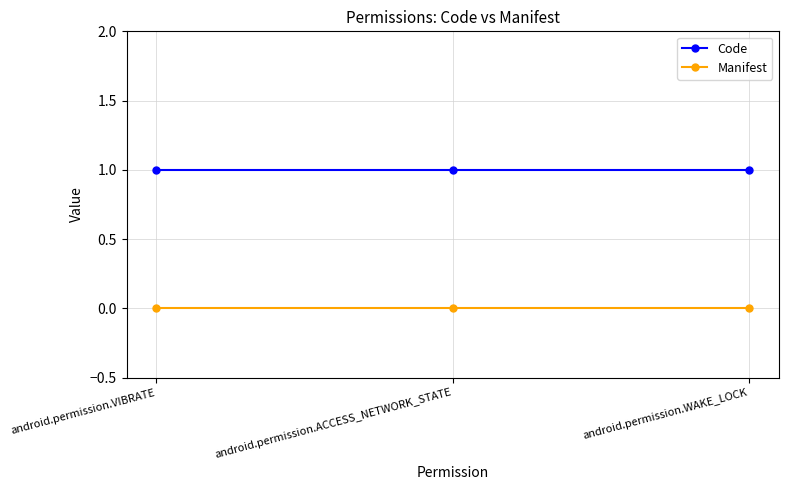

The Code series shows 1 at android.permission.ACCESS_NETWORK_STATE. True or false?

True